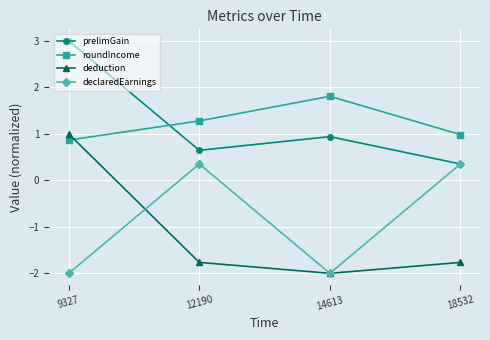

The roundIncome series shows 0.4 at 9327. True or false?

False